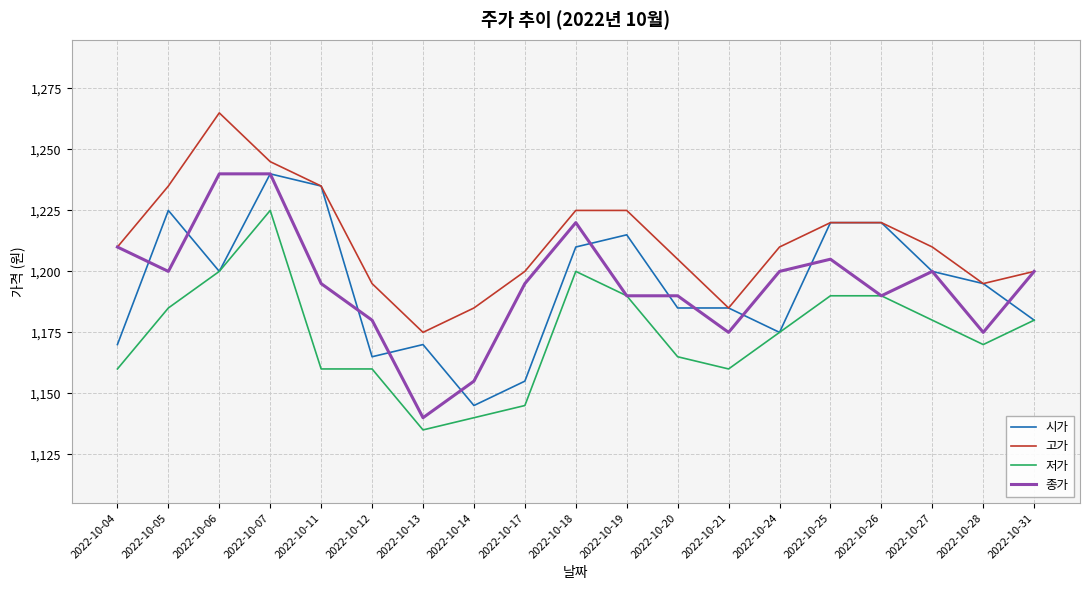

What is the total value across all series at 2022-10-19?

4820